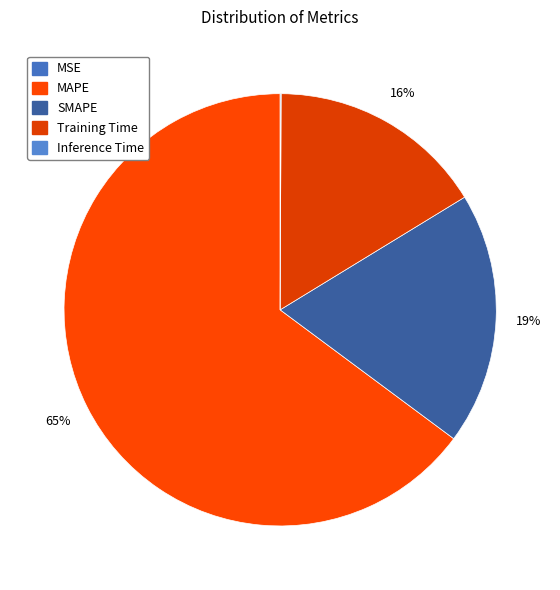

What is the total percentage of Inference Time and MSE?

0.1%